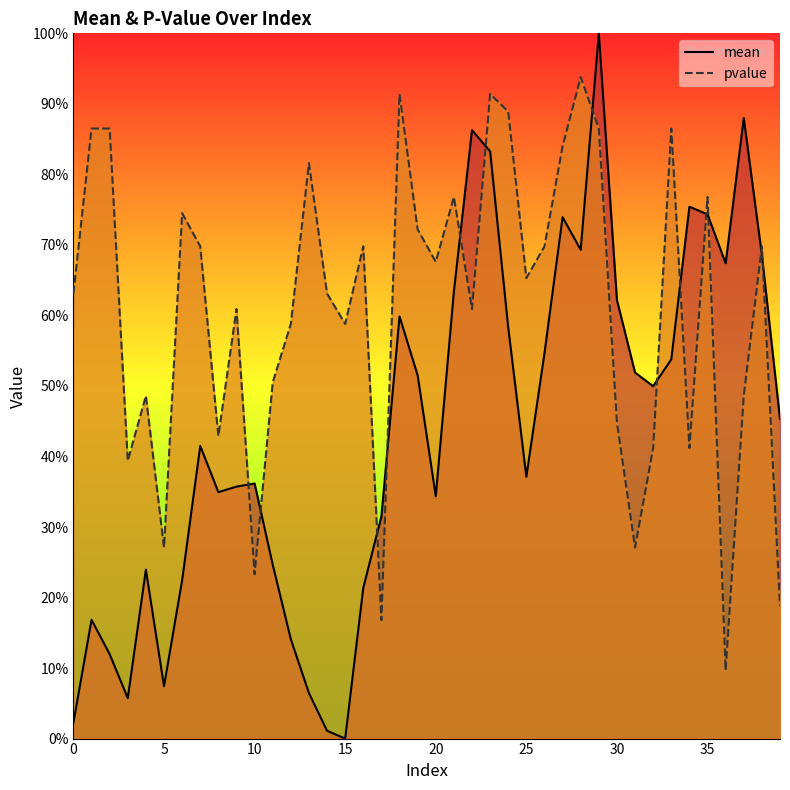

In pvalue, how many points are higher than both neighbors (excluding endpoints)?

12